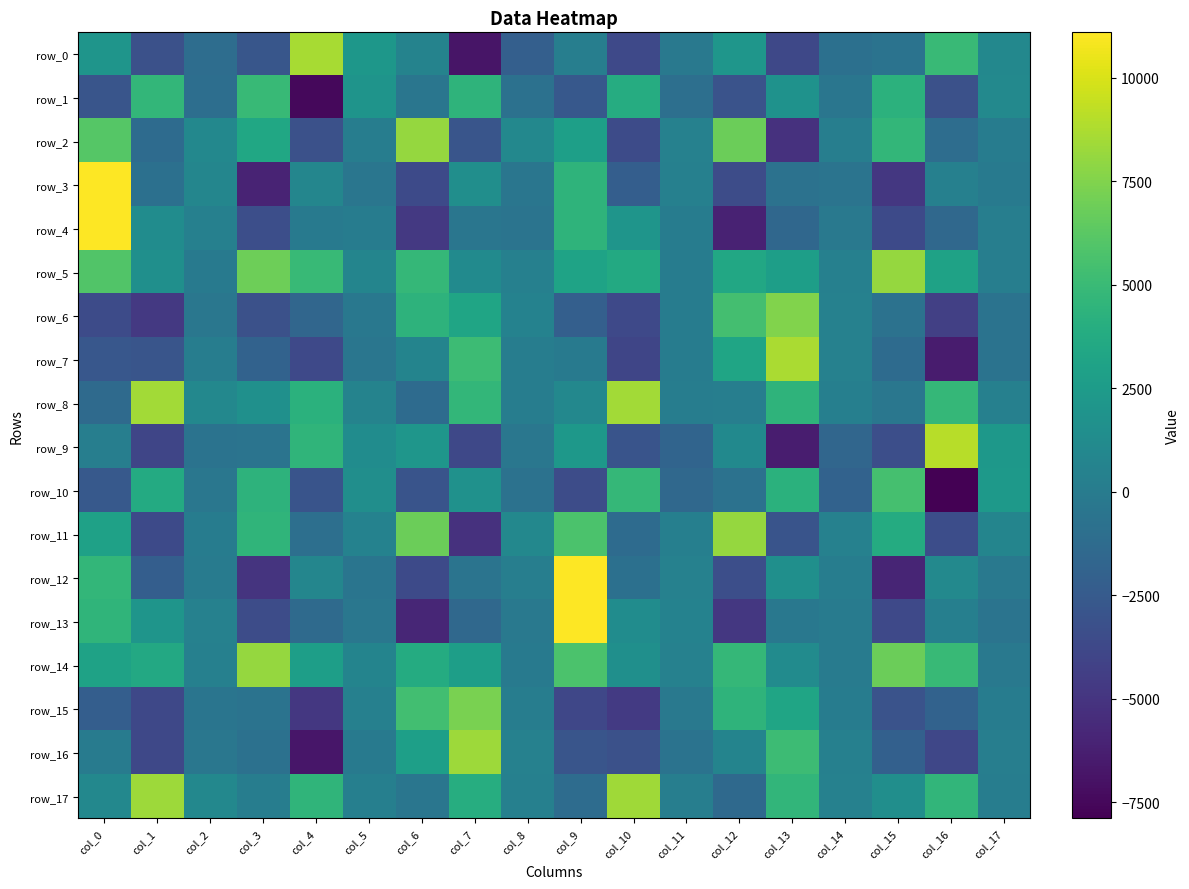

Reading right to left, transcribe all the data shown in this chart.

row_0: 947.5	4960.2	-681.8	-858.9	-3771.7	2051.1	-207.0	-3715.7	239.0	-2145.1	-6820.5	580.0	2179.4	8611.2	-2816.2	-1108.5	-3197.9	1996.4
row_1: 1064.7	-3206.1	4308.0	-440.4	1797.4	-3052.9	-928.5	3838.3	-2687.1	-838.4	4473.4	-415.6	1941.8	-7470.4	4868.7	-1055.6	4702.3	-2882.2
row_2: 110.9	-1125.5	4677.2	206.5	-5156.0	6859.6	432.2	-3578.3	2802.5	992.8	-2906.3	8105.6	118.5	-3152.4	3444.1	958.9	-1262.5	6098.2
row_3: -56.4	407.7	-4835.8	-552.1	-744.8	-3484.6	406.3	-2182.9	4452.3	-472.2	1498.1	-3610.1	-464.3	802.4	-5973.7	798.9	-857.7	11093.6
row_4: 224.6	-1501.5	-3648.0	-248.0	-1562.3	-6107.5	92.8	1983.5	4430.3	-561.9	-412.5	-4724.6	108.2	-89.2	-3322.6	364.8	1308.2	11092.2
row_5: 242.9	3066.8	8061.8	355.9	2754.9	3492.3	72.5	3616.2	3098.7	365.6	1186.8	4749.7	712.4	4867.2	6894.9	-96.0	1535.4	5906.0
row_6: -673.4	-4329.2	-746.7	465.8	7481.9	5384.8	66.6	-3712.3	-2176.3	503.5	3241.5	4373.4	-270.6	-1619.8	-3178.1	-386.0	-4728.0	-3585.4
row_7: -648.6	-6436.5	-1237.2	421.9	8661.6	3274.7	106.9	-3927.7	-124.9	125.6	5137.4	708.9	-415.7	-3677.5	-1952.9	173.9	-2885.6	-2770.0
row_8: 410.4	4759.1	-345.6	279.8	4421.4	206.0	185.5	8424.3	947.1	184.7	4711.0	-1228.9	566.1	4268.2	1625.8	964.3	8456.2	-1351.0
row_9: 2244.7	9024.6	-3311.8	-1616.0	-6363.1	1095.3	-1779.7	-2944.1	2242.0	-340.0	-3747.1	2117.3	1365.9	4557.8	-574.7	-678.0	-3923.8	261.2
row_10: 2400.9	-7893.0	5503.7	-1923.6	4254.6	-767.7	-1478.7	4781.8	-3508.0	-737.4	1707.9	-2982.3	1479.7	-2968.8	4374.9	-354.6	3734.4	-2572.1
row_11: 735.6	-3416.2	3795.1	448.9	-2973.4	8091.1	282.4	-1275.5	5710.4	937.0	-5150.5	6842.7	552.5	-928.0	4512.6	93.9	-3602.0	2960.8
row_12: -198.6	1007.3	-5890.5	123.2	1568.6	-3307.4	468.2	-880.3	11024.2	193.6	-608.8	-3656.0	-504.5	797.1	-5068.2	13.3	-2204.7	4643.9
row_13: -567.3	336.2	-3736.2	9.0	-310.4	-4783.7	539.4	1339.9	11047.9	-250.3	-1492.3	-5842.9	-397.0	-1332.9	-3459.2	430.0	1972.6	4530.8
row_14: -195.1	4930.1	6828.0	28.8	1238.6	4716.9	428.8	1593.8	5685.3	-49.8	2756.5	3783.8	659.1	2771.2	8109.4	364.3	3532.8	3062.5
row_15: 46.6	-1888.8	-3055.3	86.2	3243.7	4456.5	-253.8	-4667.3	-3885.7	181.6	7271.8	5332.5	366.2	-4843.9	-647.1	-503.8	-3783.5	-2221.0
row_16: 192.5	-3860.7	-2080.6	409.9	5110.9	654.4	-662.8	-3153.8	-2879.4	459.8	8298.1	2809.3	-141.0	-6780.0	-841.4	-366.0	-3784.7	7.6
row_17: 182.2	4606.1	1455.1	441.9	4613.9	-1420.4	218.3	8402.7	-1204.8	358.2	3945.6	-430.1	331.8	4559.5	149.5	990.9	8338.4	984.9